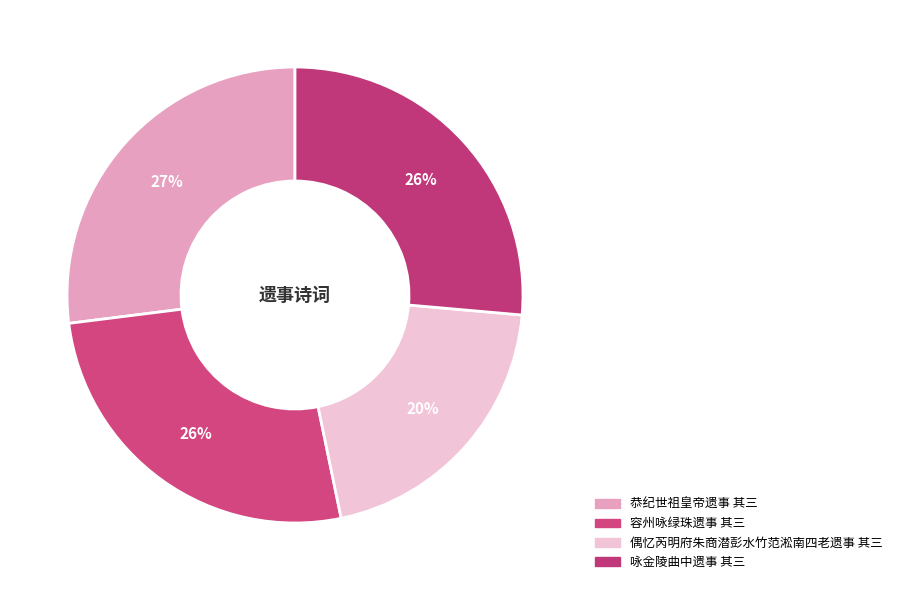

To the nearest percent, what percentage of the pie is 容州咏绿珠遗事 其三?

26%